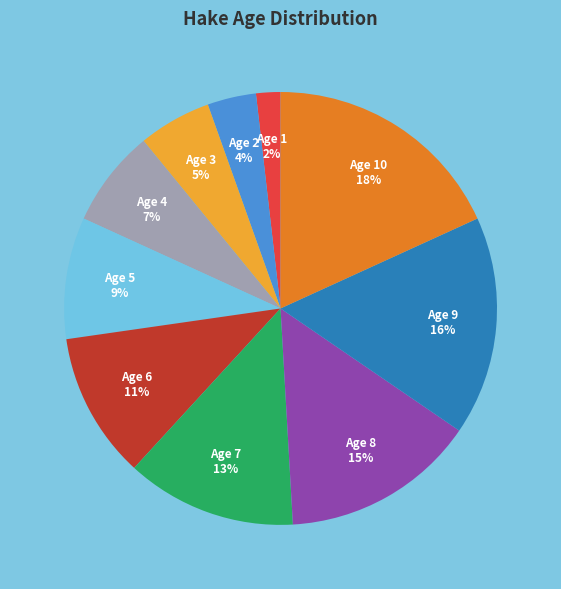

Does any single category account for the majority?

No